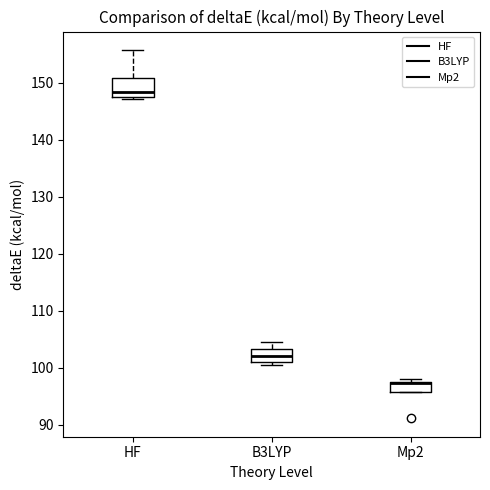

Reading left to right, read every box against the y-axis: the position of its median line, the range the box covers, and the ends of its whiskers. The values are not printed on the chart, so give them approximately, as read against the axis.

HF: median 148, box 147 to 151, whiskers 147 (just below the box's lower edge) to 156
B3LYP: median 102, box 101 to 103, whiskers 100 to 105
Mp2: median 97 (drawn on the box's upper edge), box 96 to 98, whiskers 96 to 98 (just above the box's upper edge)